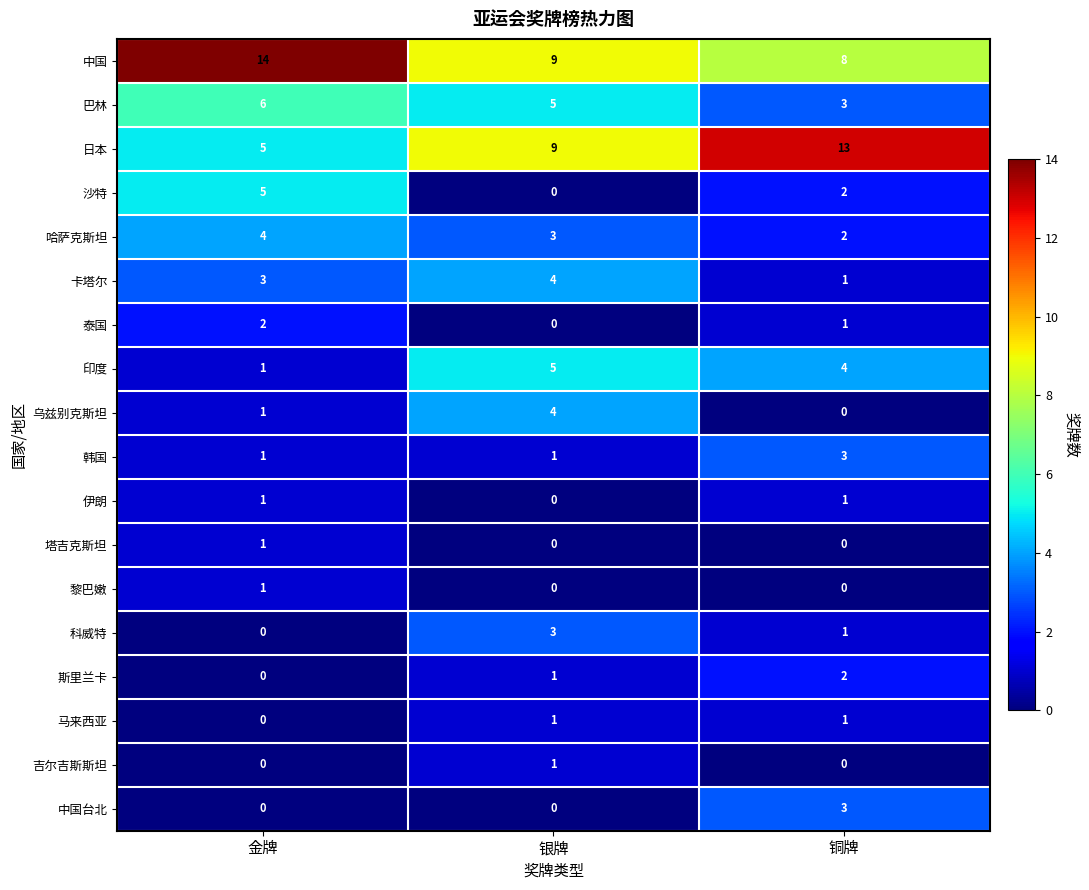

What is the total value across all series at 银牌?

46